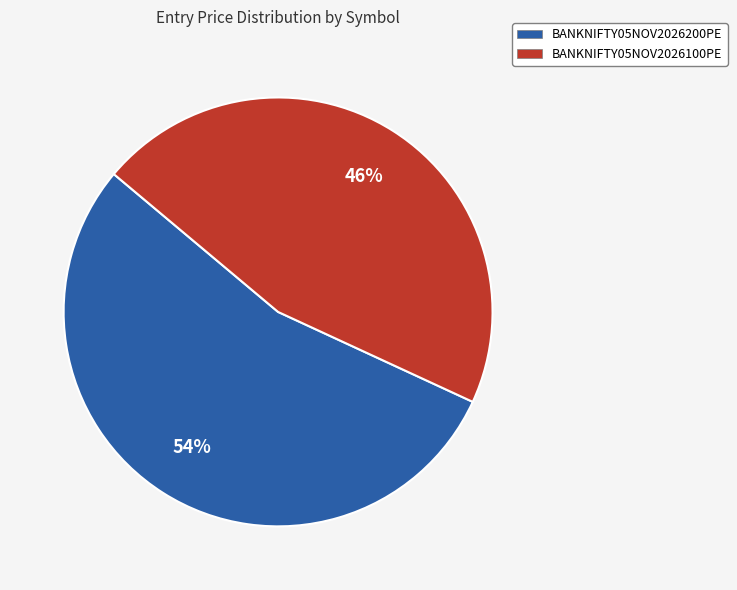

Do BANKNIFTY05NOV2026100PE and BANKNIFTY05NOV2026200PE together represent more than half of the pie?

Yes